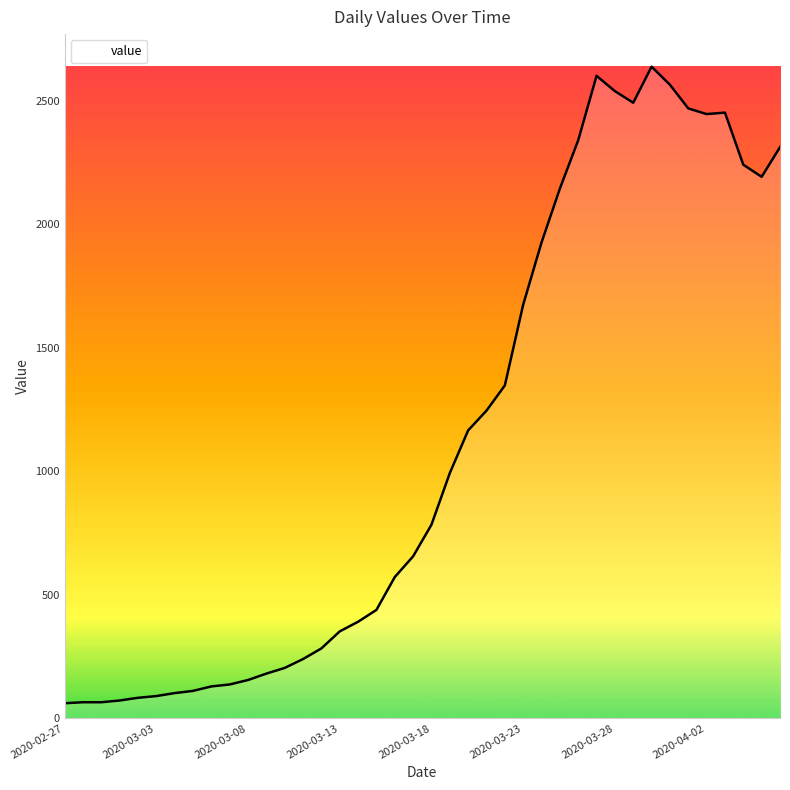

Does the chart have visible grid lines?

No